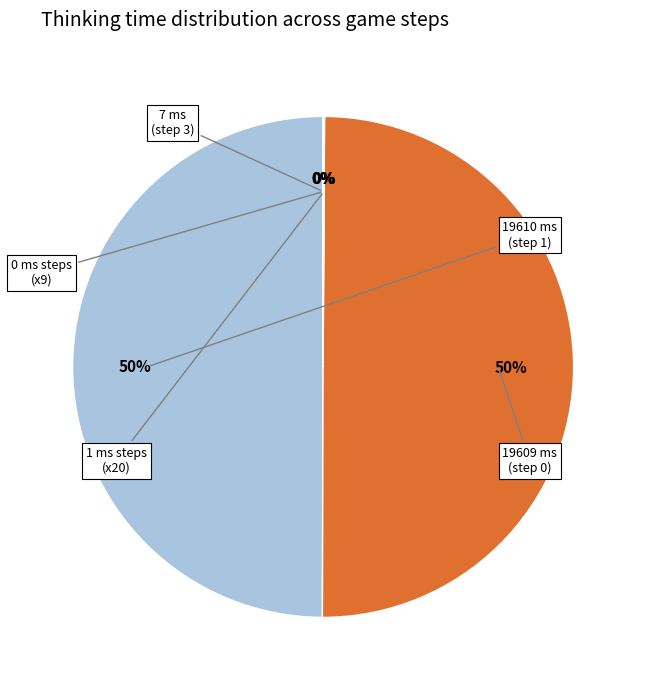

To the nearest percent, what is the average slice percentage?

20%